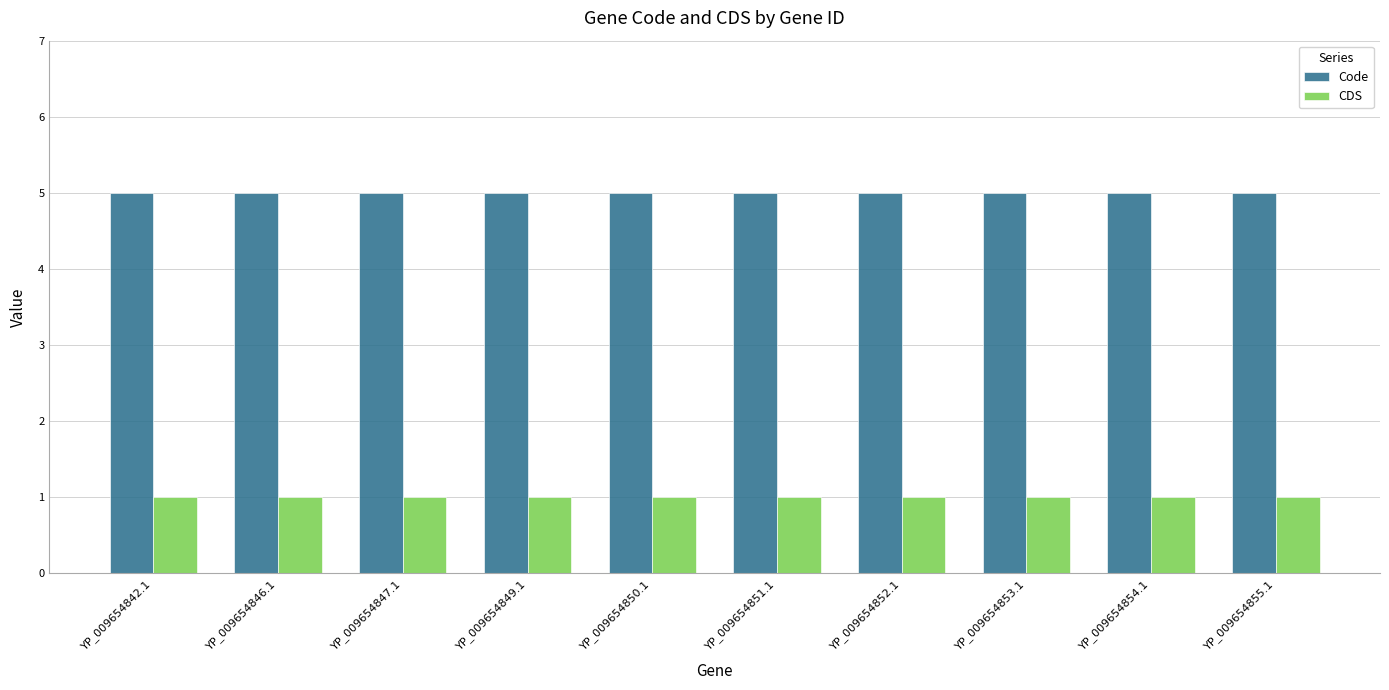

What is the label of the 7th bar from the right?

YP_009654849.1